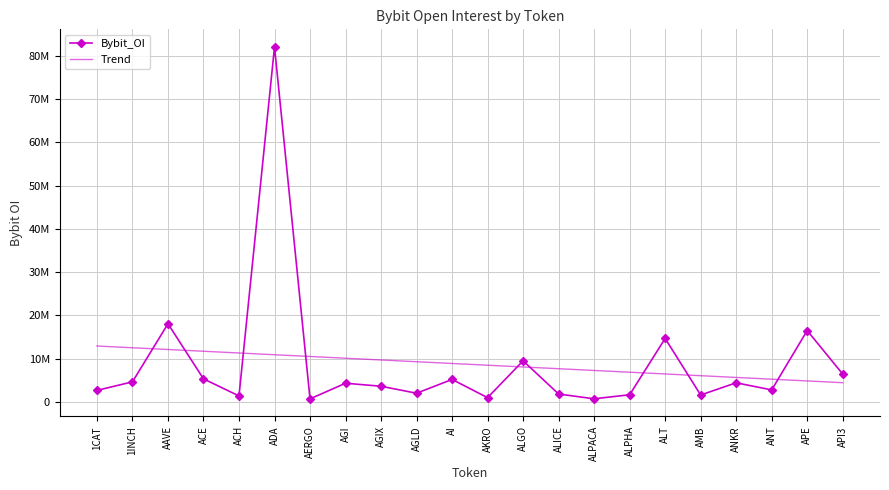

Which category has the lowest value in the Bybit_OI series?

AERGO